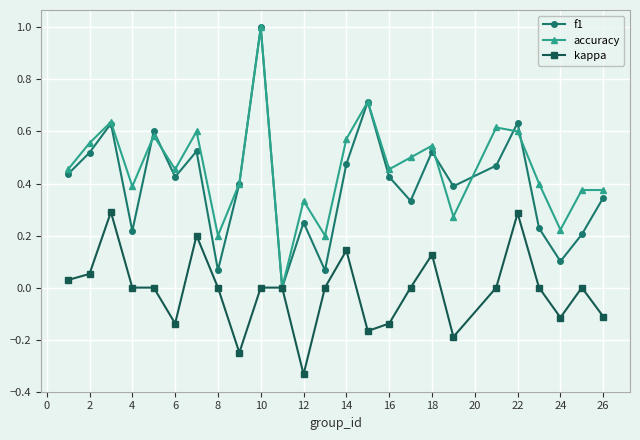

Which series has the largest total across all categories?

accuracy